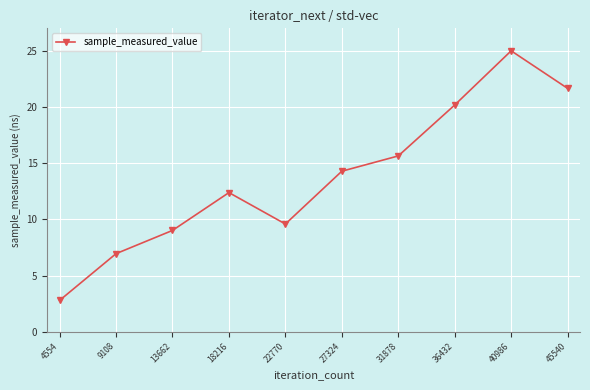

How many lines are shown in the chart?

1